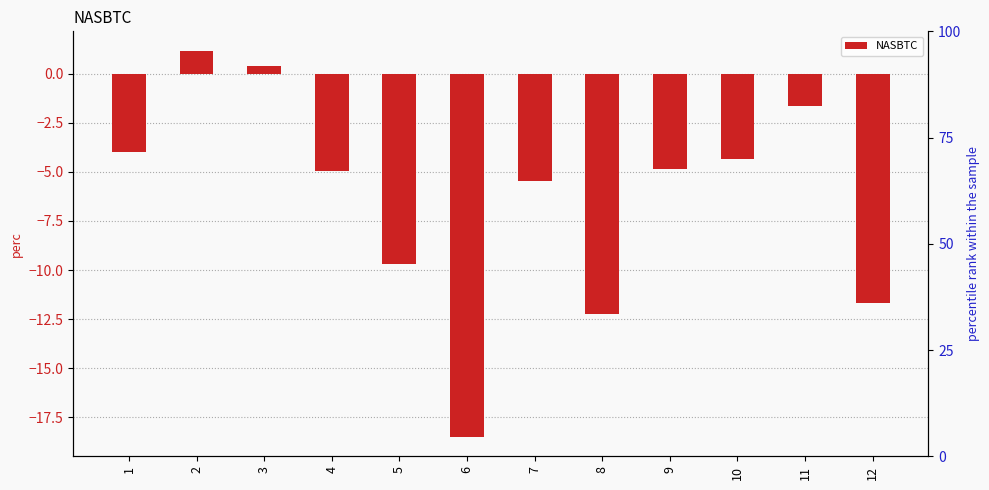

Where does the data first go above -4?

1